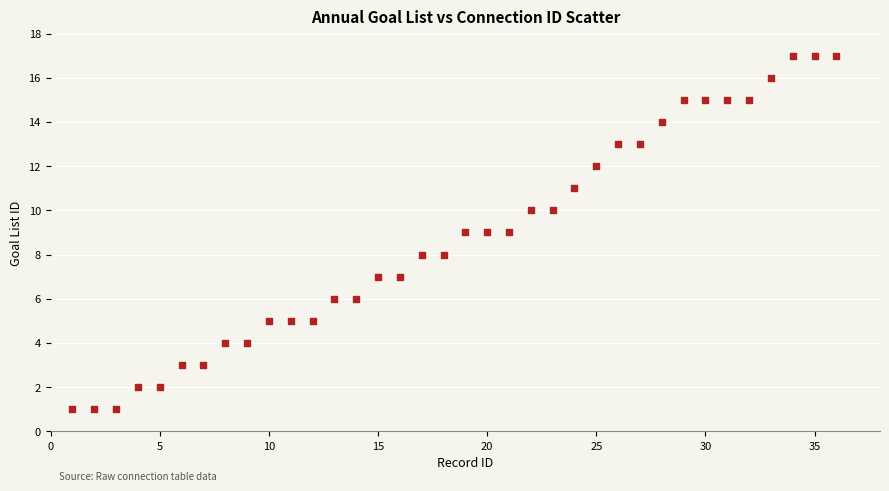

What is the range of X values (max minus min)?

35